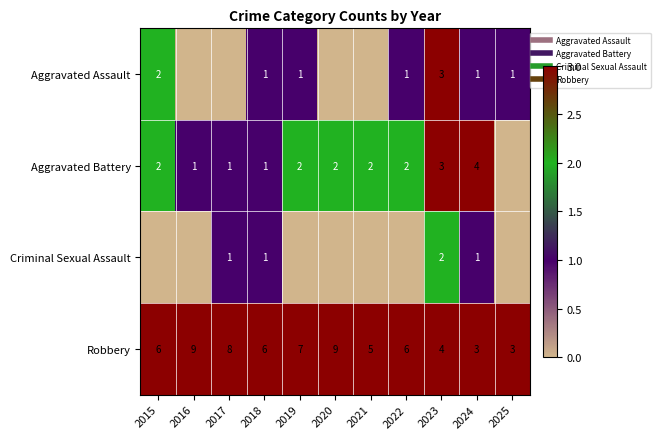

At which label does Aggravated Assault first exceed 1?

2015